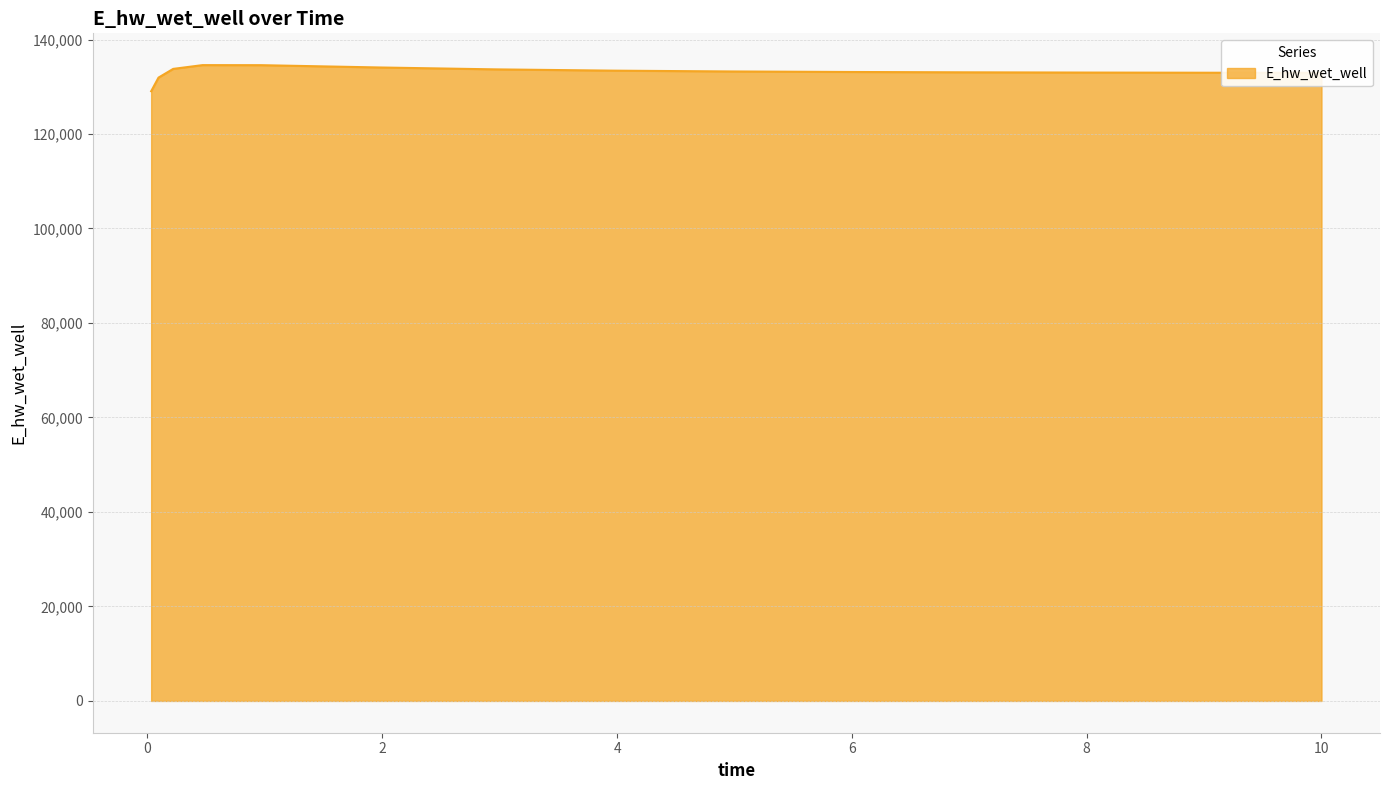

What is the smallest value displayed?

129051.6